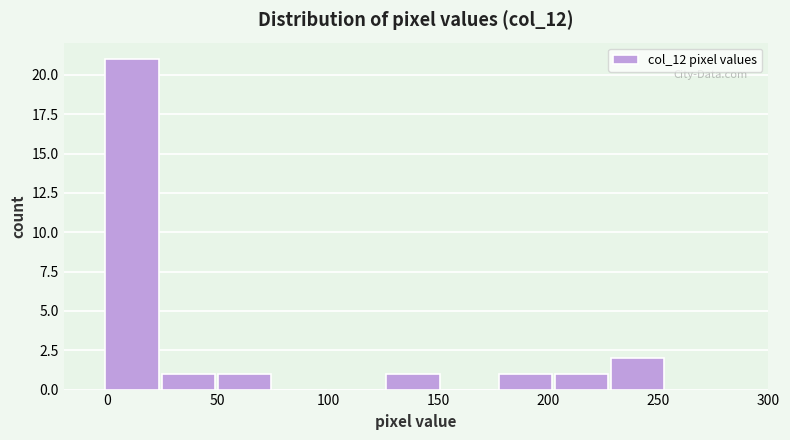

Reading left to right, list every bar in this chart as the range it spans on the x-axis followed by its height. Neither the bar edges nor the heights are printed on the chart, so give them approximately, as read against the axes.

-1.0 to 24.5: 21
24.5 to 50.0: 1
50.0 to 75.5: 1
75.5 to 101.0: 0
101.0 to 126.5: 0
126.5 to 152.0: 1
152.0 to 177.5: 0
177.5 to 203.0: 1
203.0 to 228.5: 1
228.5 to 254.0: 2